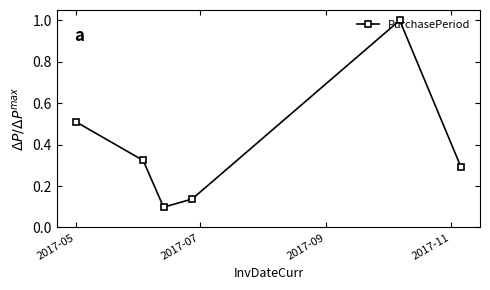

True or false: there are more than 0 points higher than both neighbors.

True